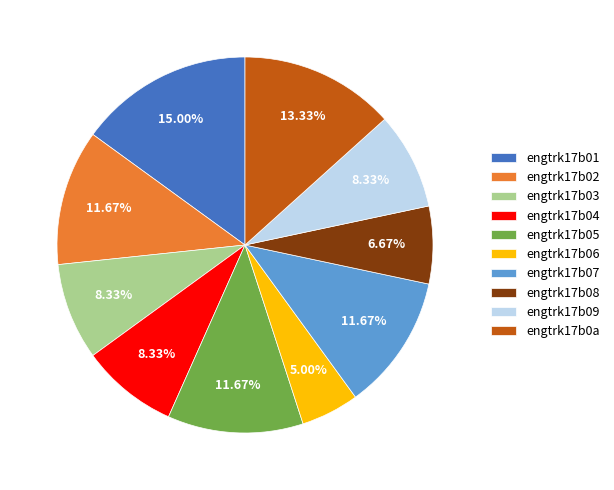

To the nearest percent, what is the difference between the engtrk17b06 and engtrk17b0a slice percentages?

8%